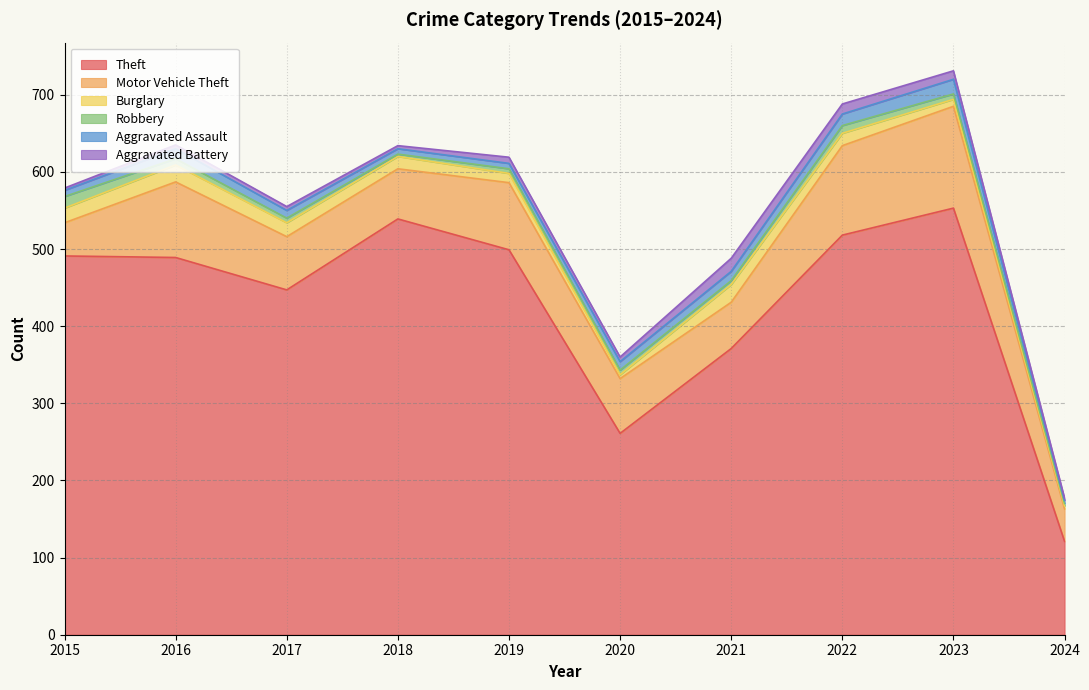

How many distinct data groups are displayed?

6